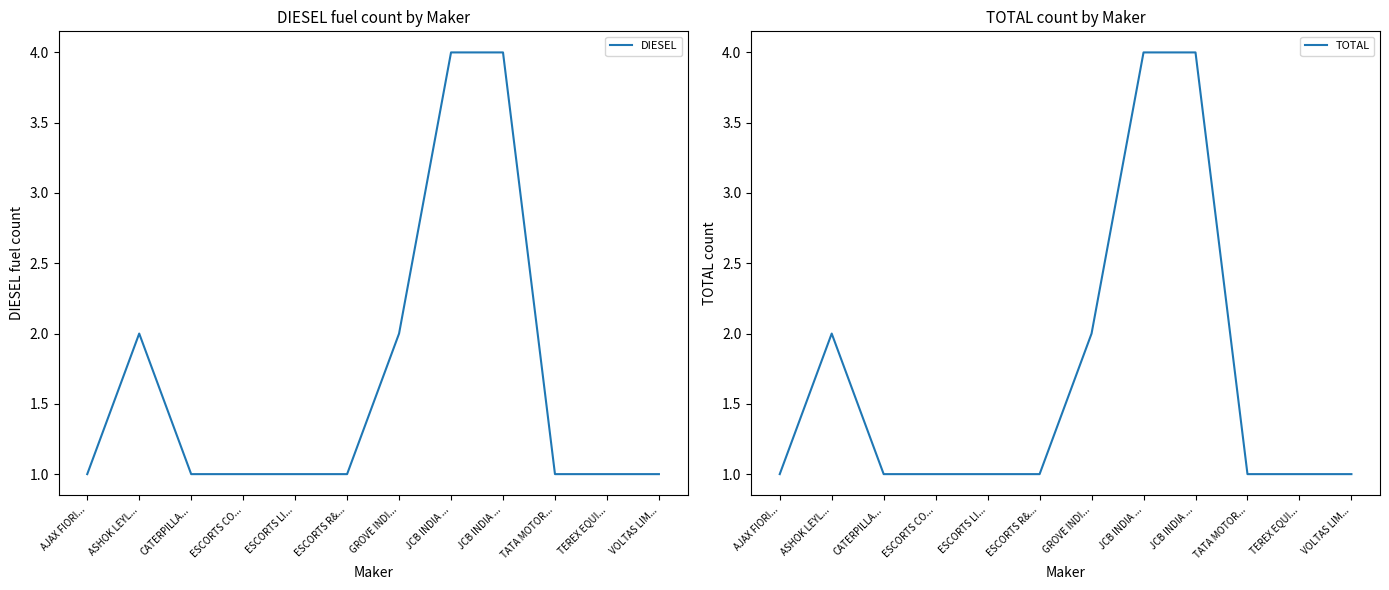

Which label corresponds to the smallest value in the chart?

AJAX FIORI...